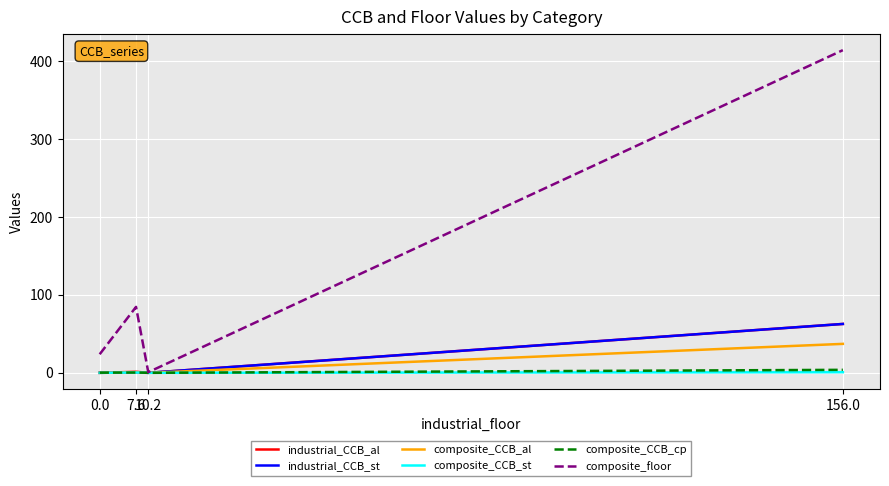

Which series has the widest spread of values?

composite_floor